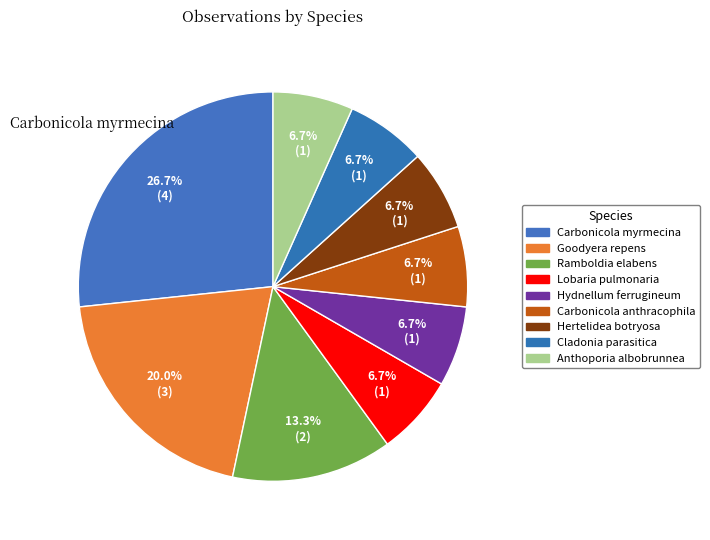

How many slices are in this pie chart?

9